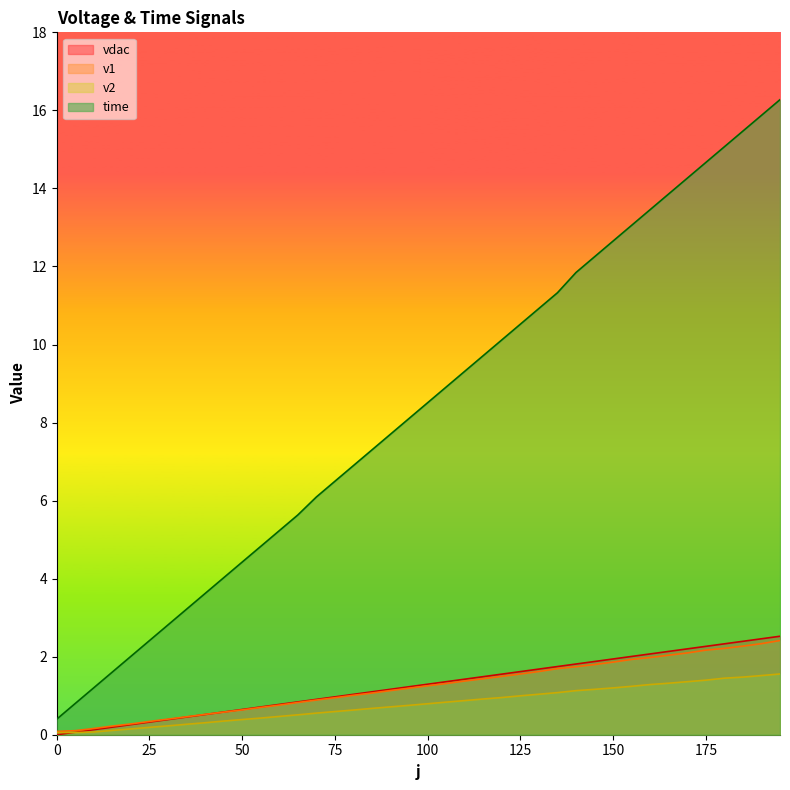

Is it true that v2 equals 0.1 at 25?

False